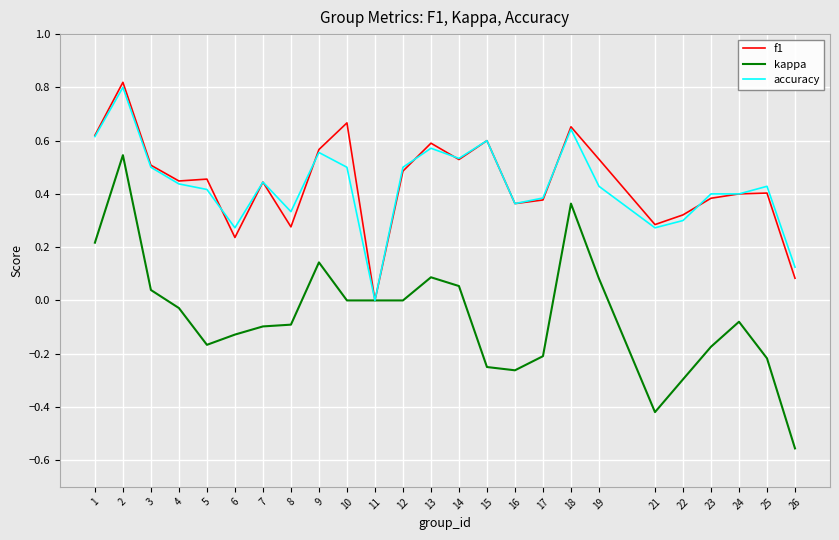

What is the total value across all series at 12?

1.0